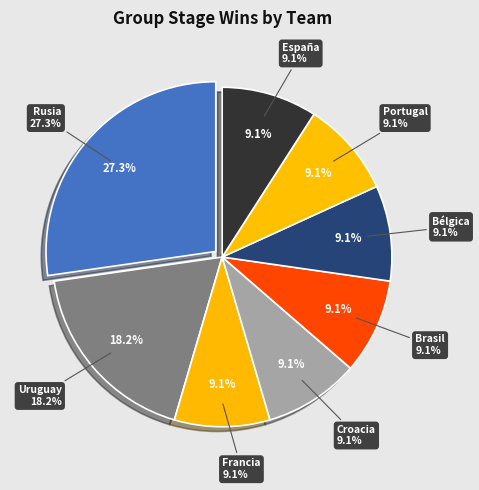

To the nearest percent, what is the average slice percentage?

12%